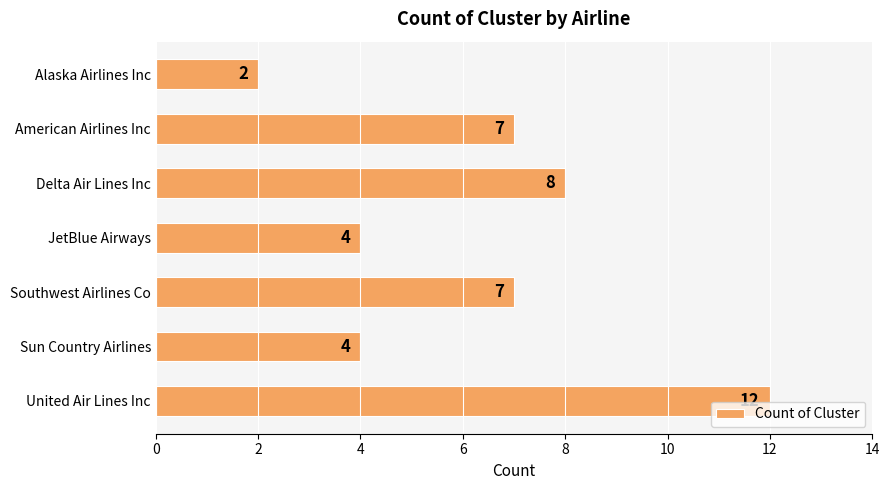

Read the value at Sun Country Airlines.

4